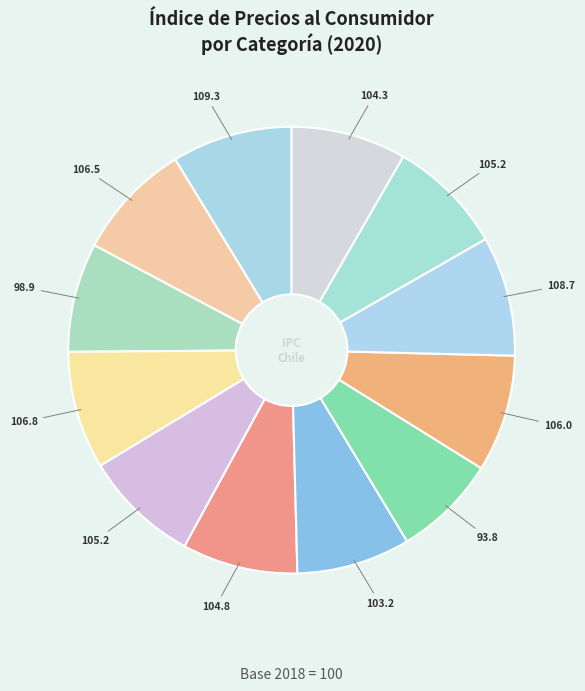

Count the number of slices in the pie.

12